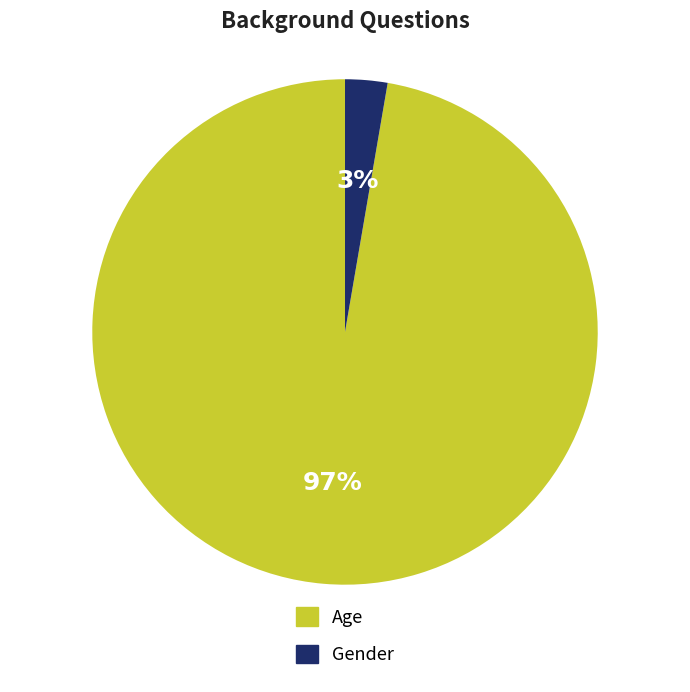

To the nearest percent, what percentage of the pie is Gender?

3%